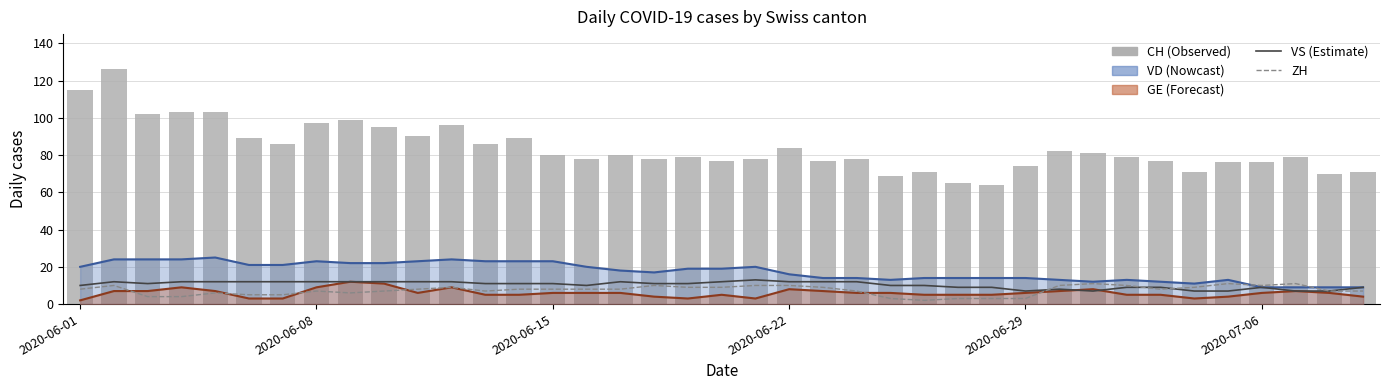

The VS series shows 9 at 26. True or false?

True